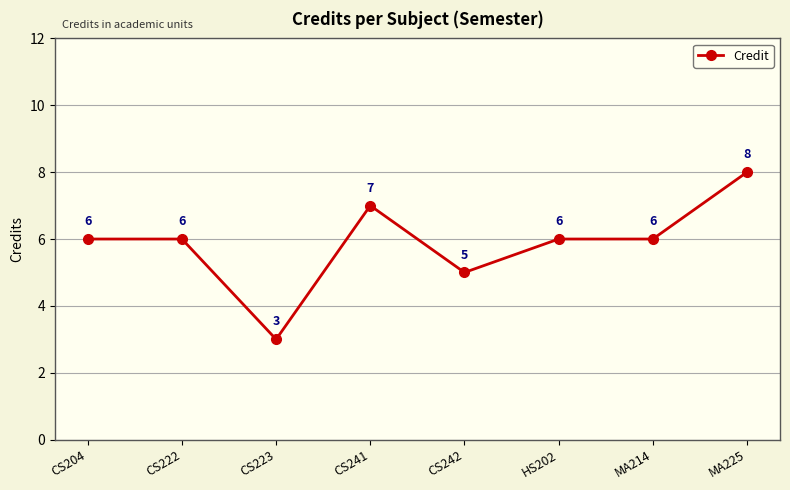

How many lines are shown in the chart?

1